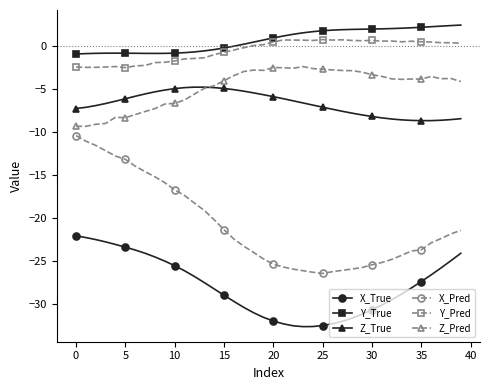

How many lines are shown in the chart?

6